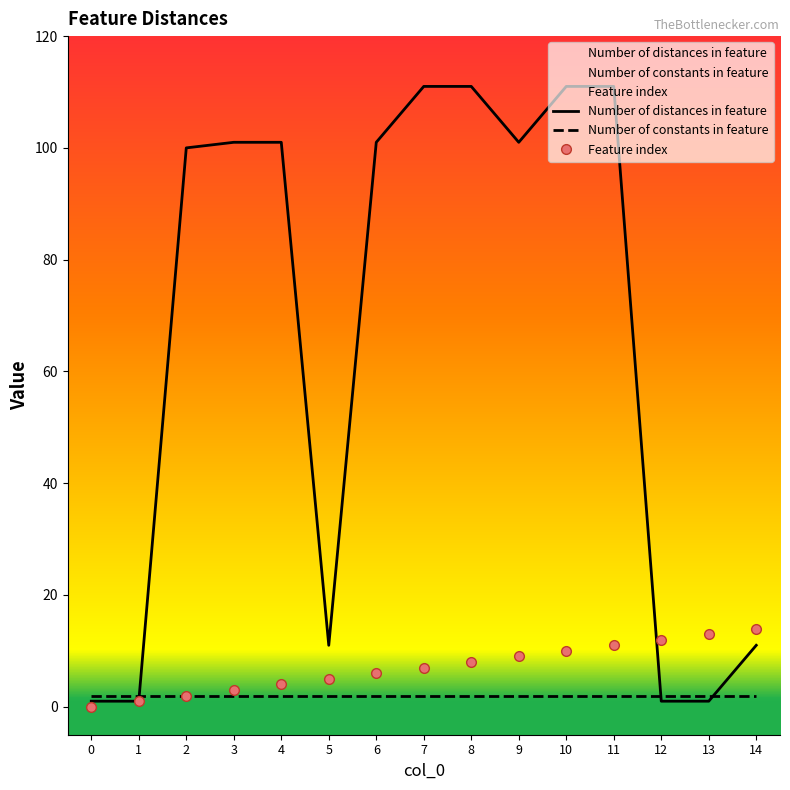

How many data points in Number of distances in feature are above 101?

4